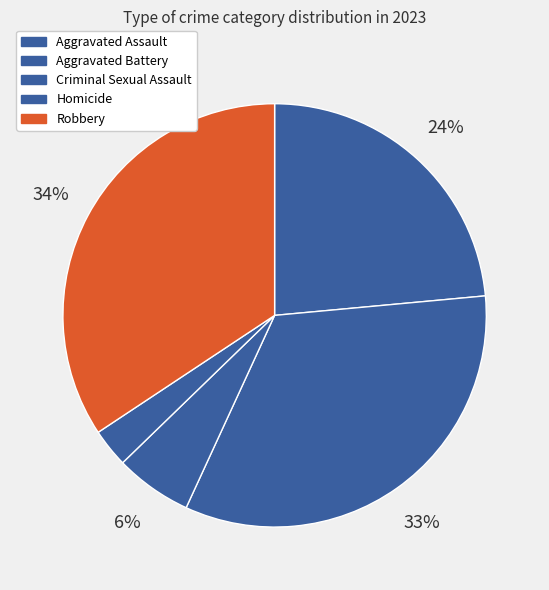

How many segments does this pie chart have?

5